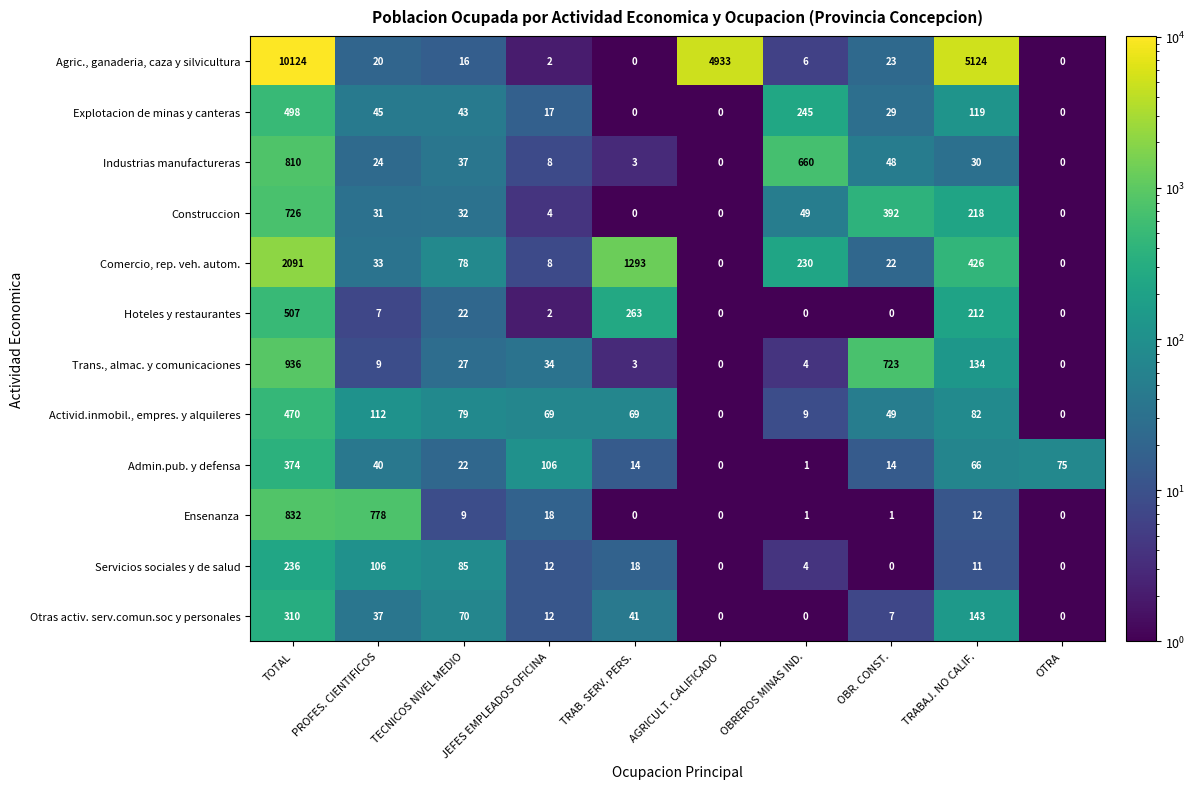

At which label does Explotacion de minas y canteras first exceed 43?

TOTAL